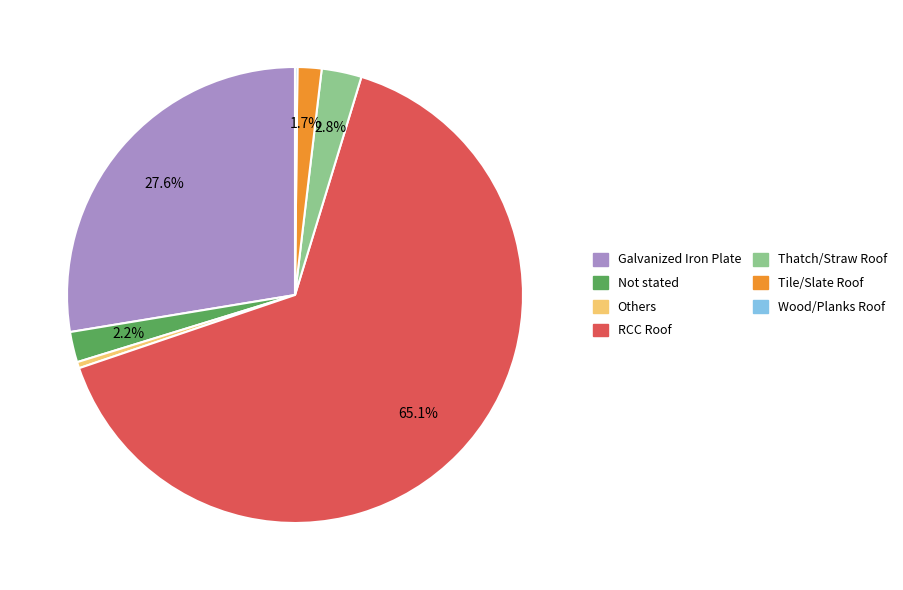

Between RCC Roof and Not stated, which is larger?

RCC Roof